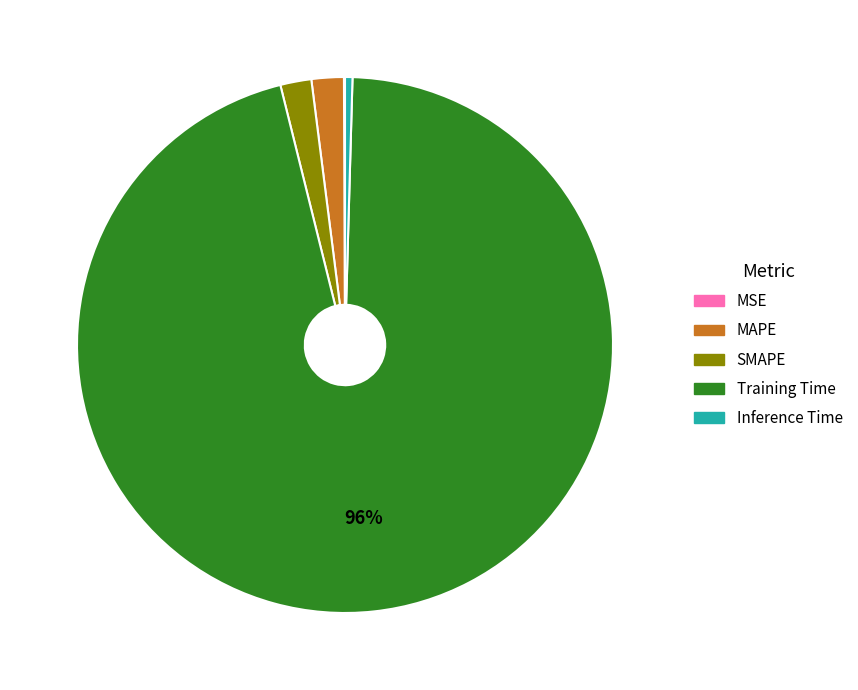

To the nearest percent, what percentage of the pie is MAPE?

2%